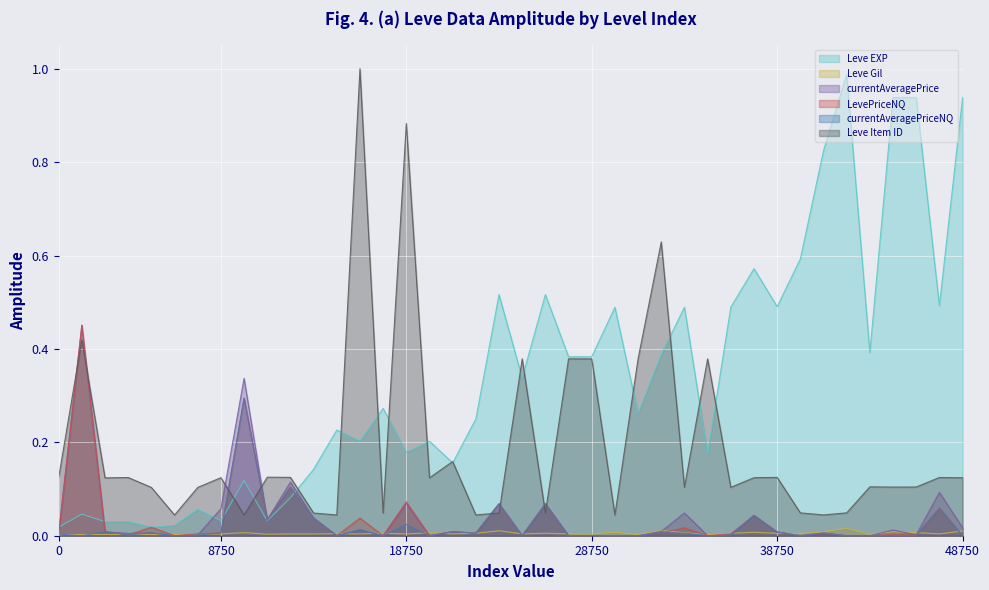

How many Leve Gil values are between 0 and 1?

40